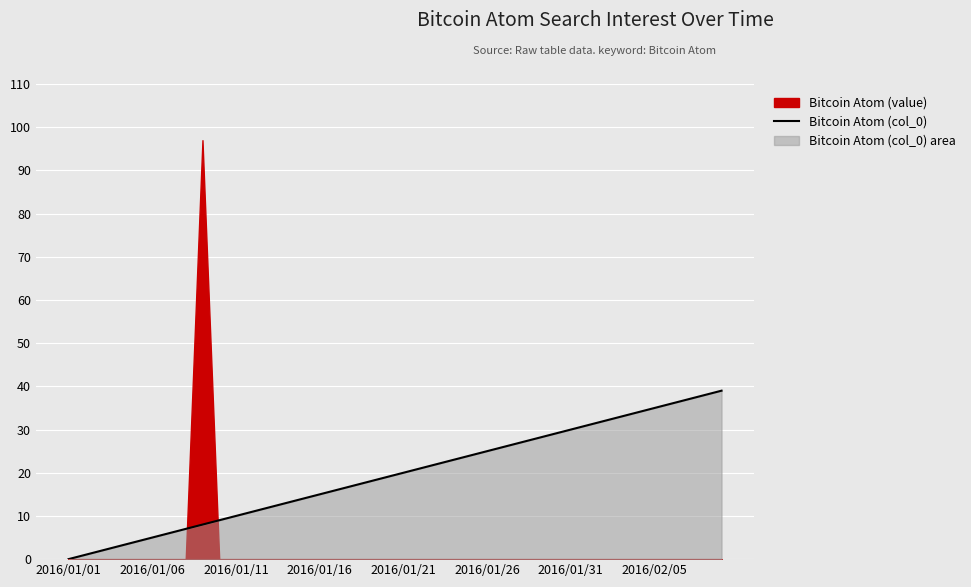

What is the ratio of the value at 10 to the value at 16?

0.6